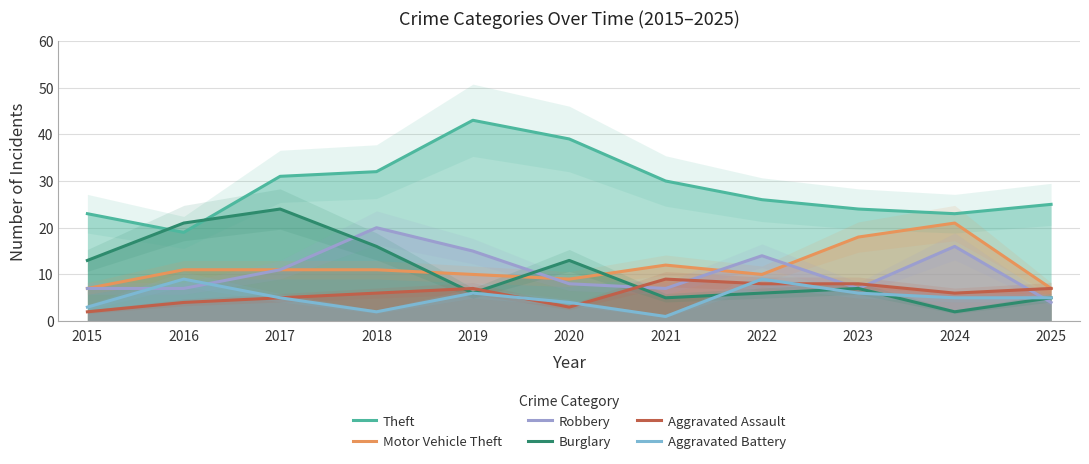

Which series changed the most between 2016 and 2024?

Burglary